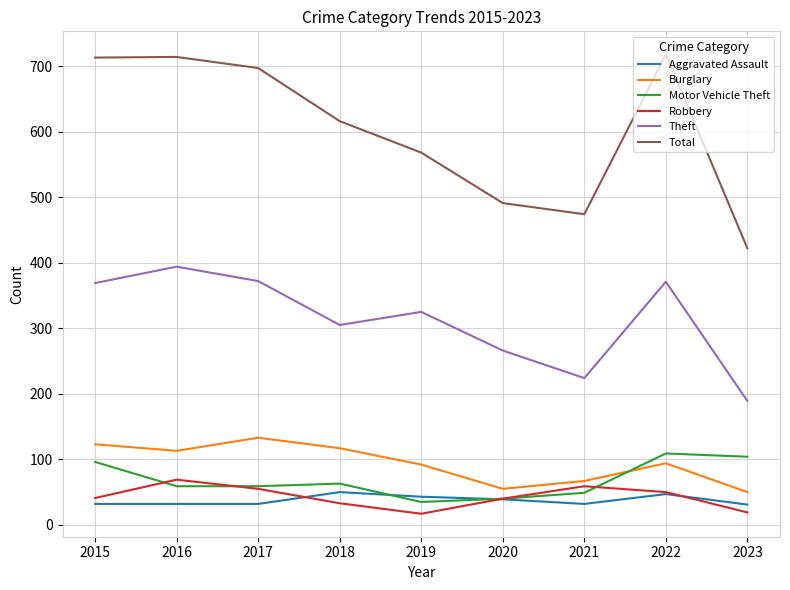

At which category does Robbery reach its first local peak?

2016